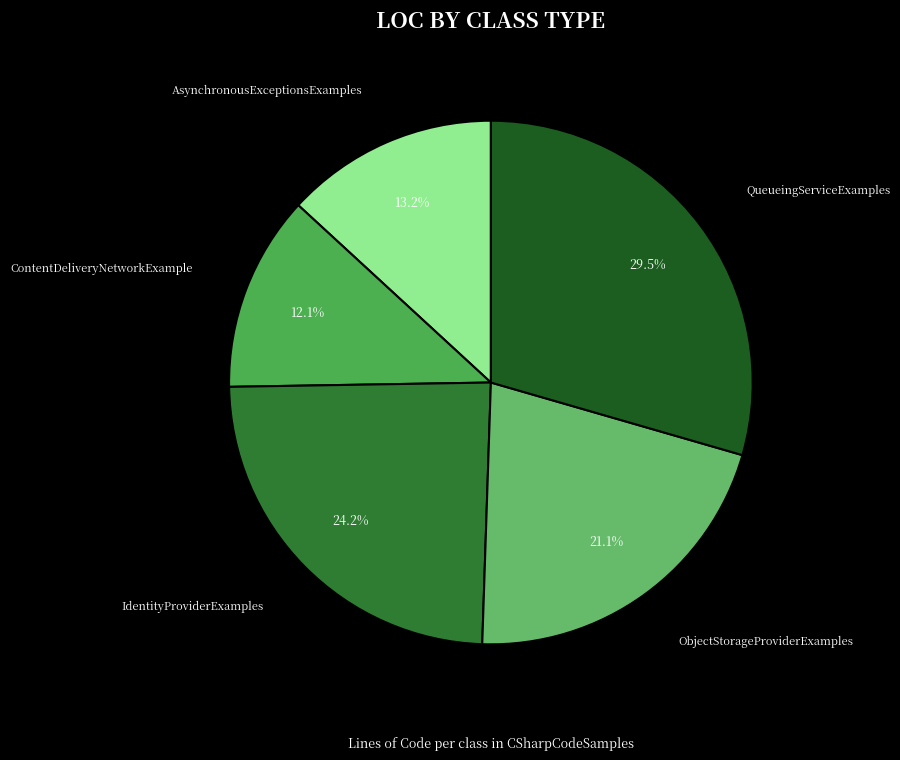

How many segments does this pie chart have?

5